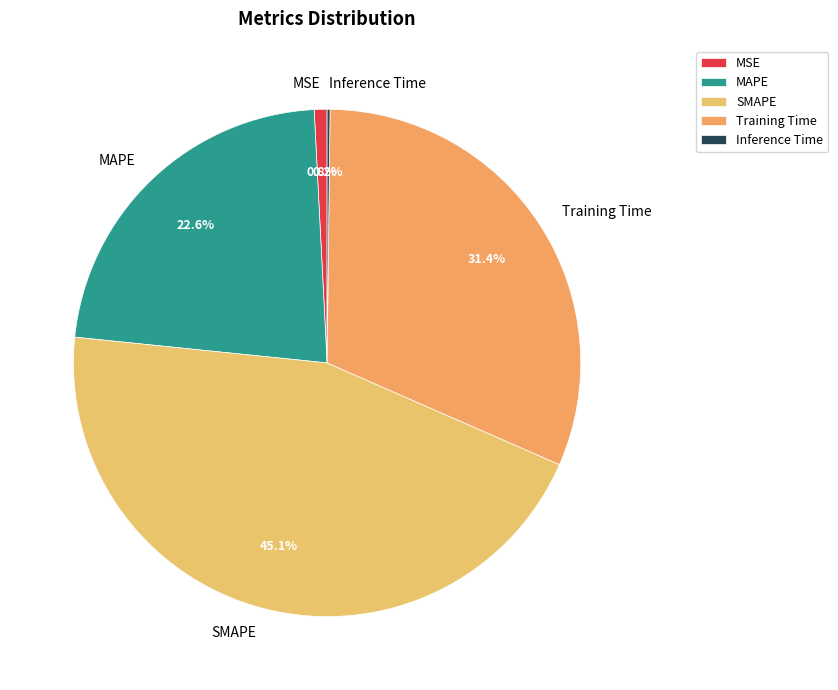

What is the largest slice in the pie chart?

SMAPE